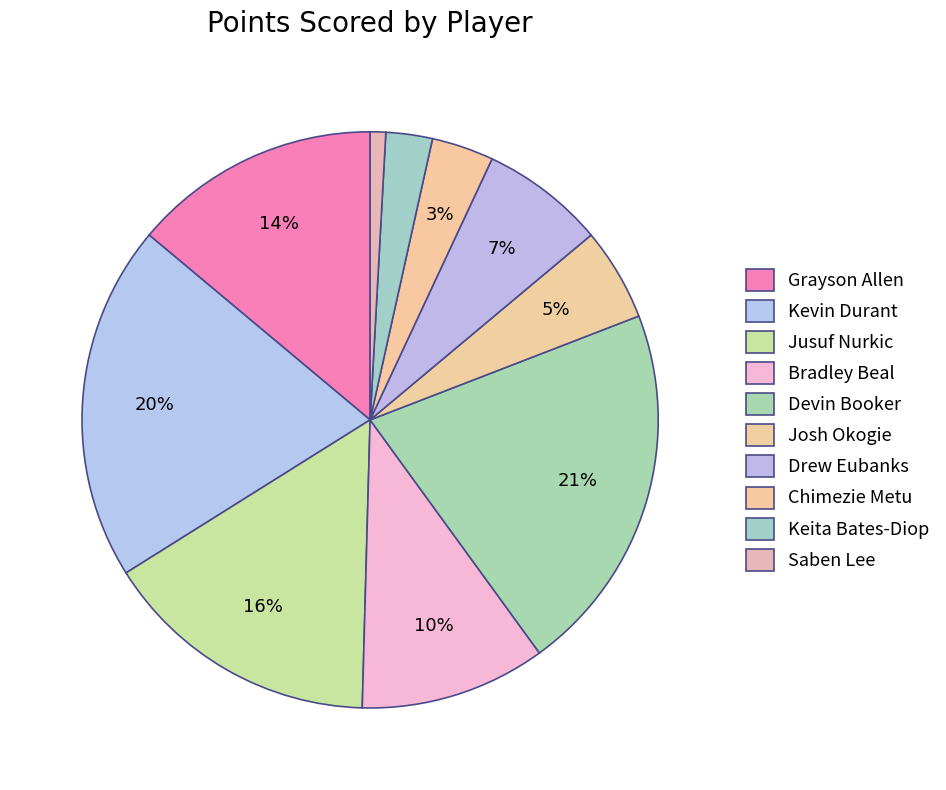

Which slice is the largest?

Devin Booker